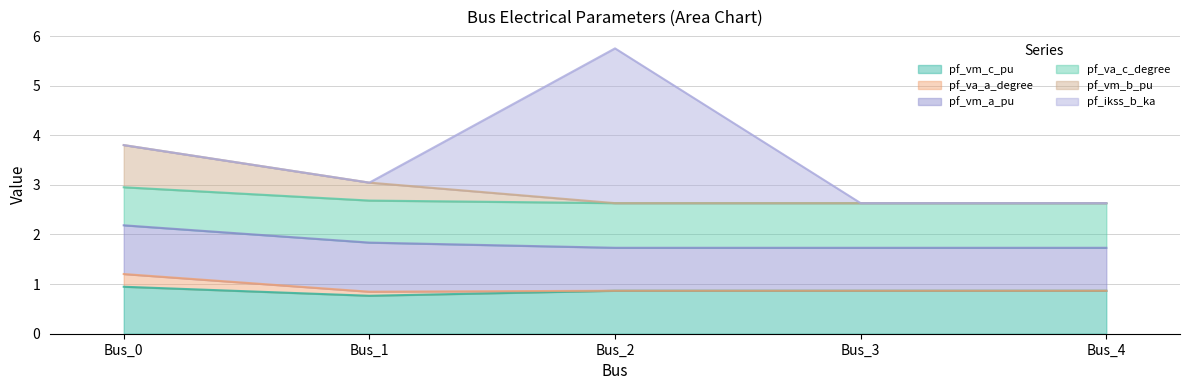

True or false: pf_va_a_degree and pf_vm_c_pu intersect in this chart.

False